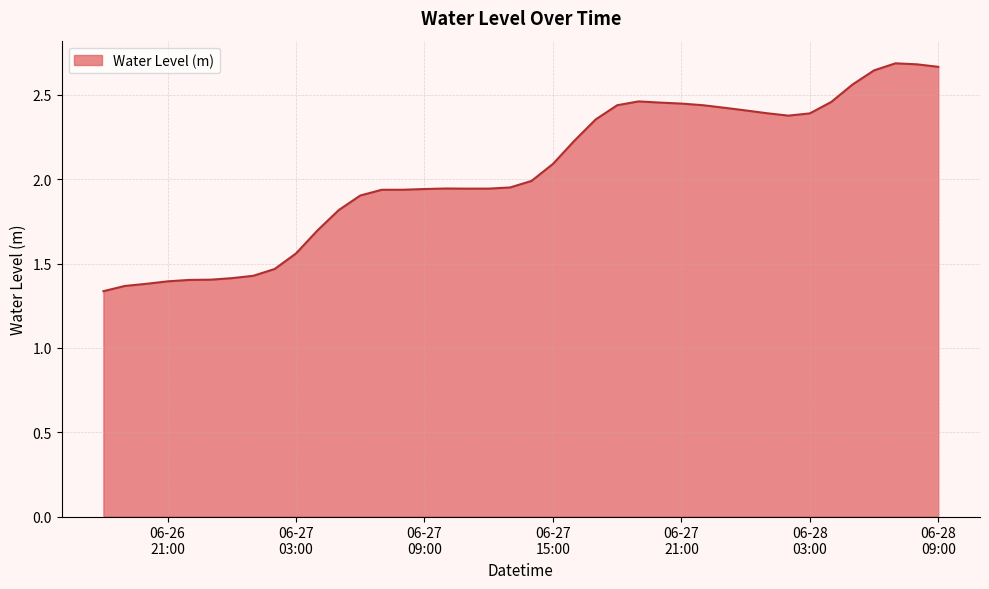

List the labels in order of value, largest first.

2024-06-28 07:00:00, 2024-06-28 08:00:00, 2024-06-28 09:00:00, 2024-06-28 06:00:00, 2024-06-28 05:00:00, 2024-06-27 19:00:00, 2024-06-28 04:00:00, 2024-06-27 20:00:00, 2024-06-27 21:00:00, 2024-06-27 22:00:00, 2024-06-27 18:00:00, 2024-06-27 23:00:00, 2024-06-28 00:00:00, 2024-06-28 01:00:00, 2024-06-28 03:00:00, 2024-06-28 02:00:00, 2024-06-27 17:00:00, 2024-06-27 16:00:00, 2024-06-27 15:00:00, 2024-06-27 14:00:00, 2024-06-27 13:00:00, 2024-06-27 10:00:00, 2024-06-27 12:00:00, 2024-06-27 11:00:00, 2024-06-27 09:00:00, 2024-06-27 08:00:00, 2024-06-27 07:00:00, 2024-06-27 06:00:00, 2024-06-27 05:00:00, 2024-06-27 04:00:00, 2024-06-27 03:00:00, 2024-06-27 02:00:00, 2024-06-27 01:00:00, 2024-06-27 00:00:00, 2024-06-26 23:00:00, 2024-06-26 22:00:00, 2024-06-26 21:00:00, 2024-06-26 20:00:00, 2024-06-26 19:00:00, 2024-06-26 18:00:00